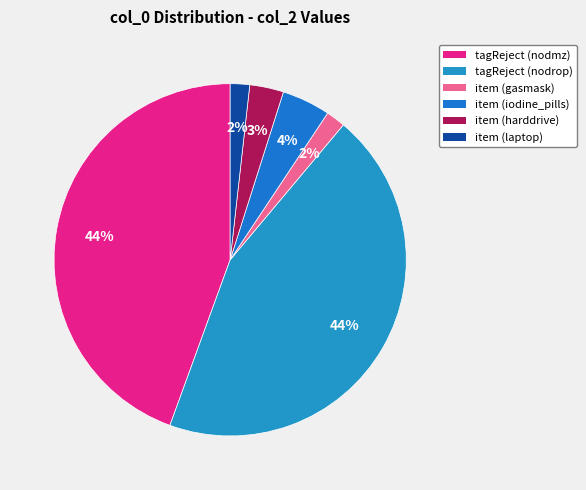

Is tagReject (nodrop) the majority of the pie?

No